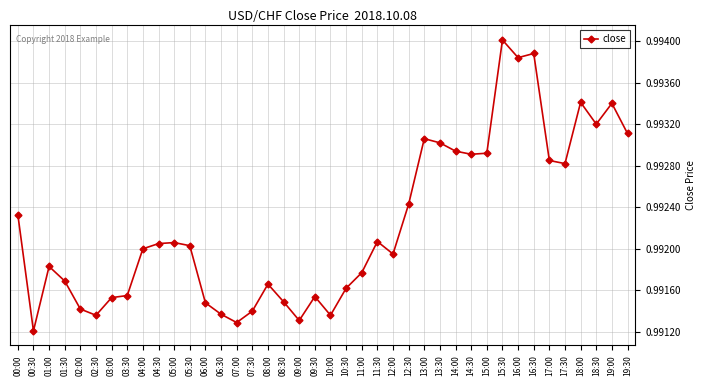

What is the label of the 11th point from the left?

05:00